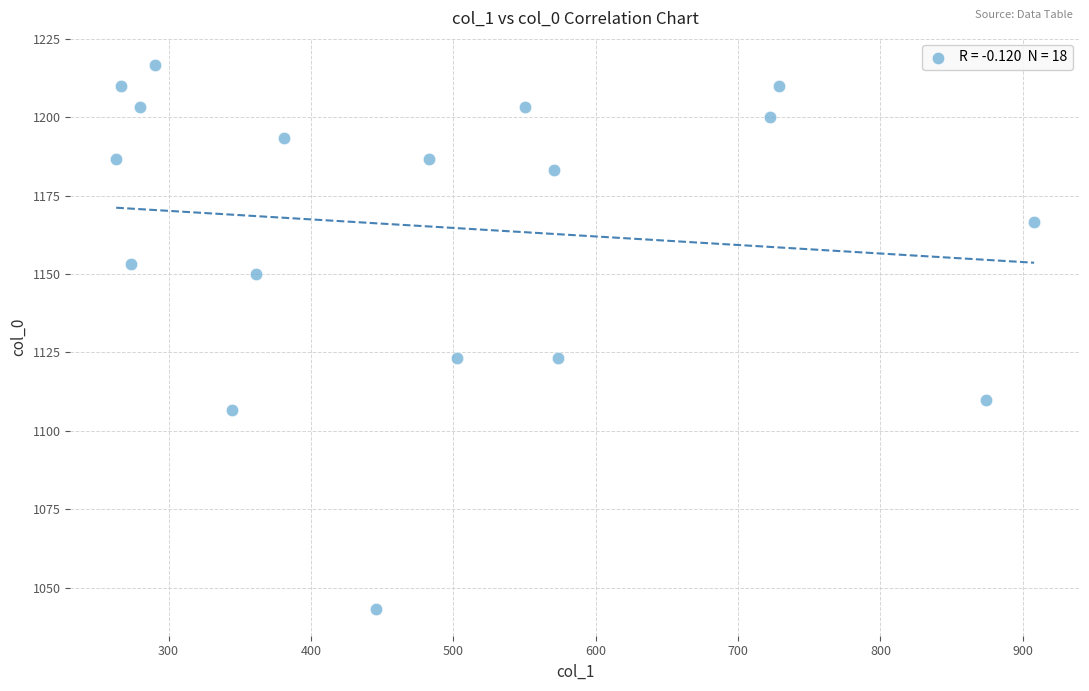

What is the range of X values (max minus min)?

644.6